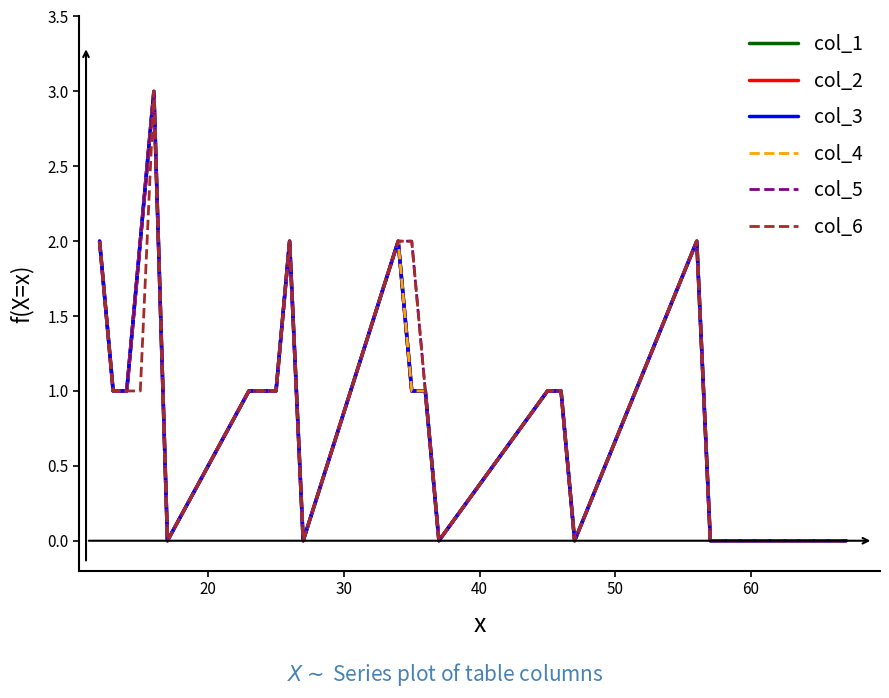

True or false: col_4 and col_2 intersect in this chart.

False